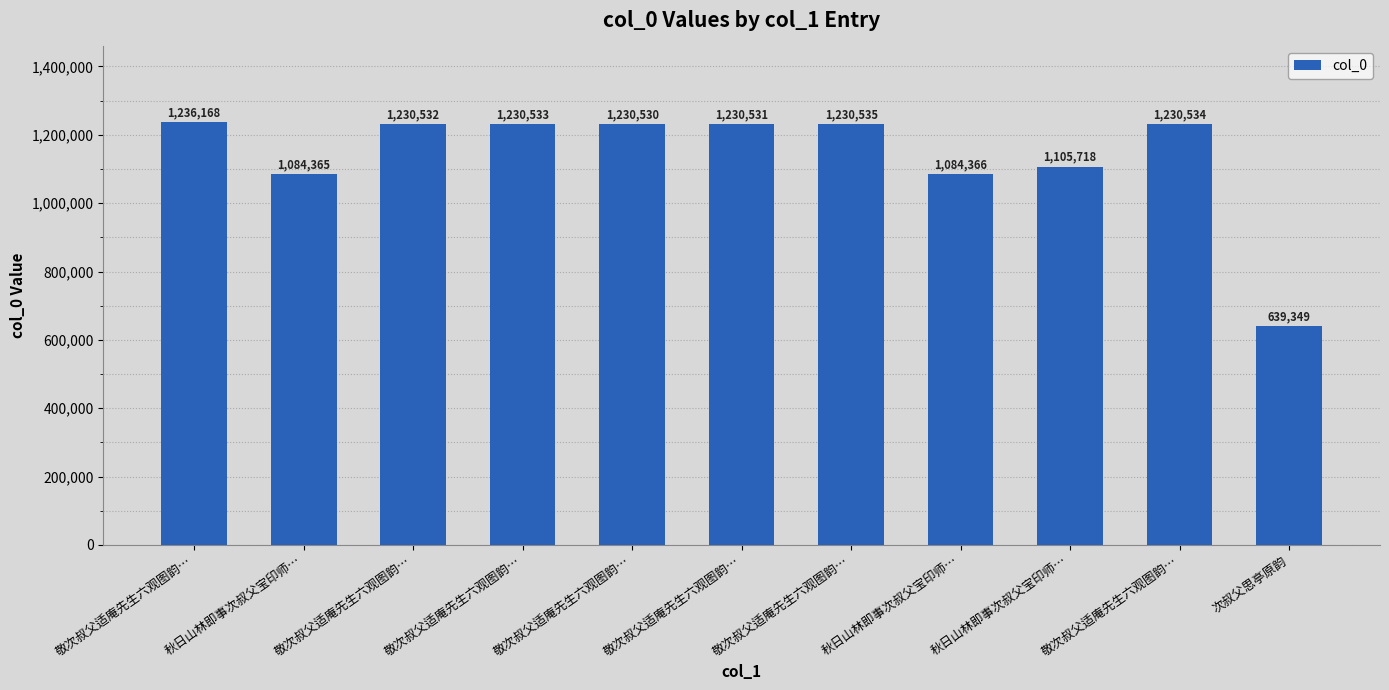

What is the greatest value displayed?

1236168